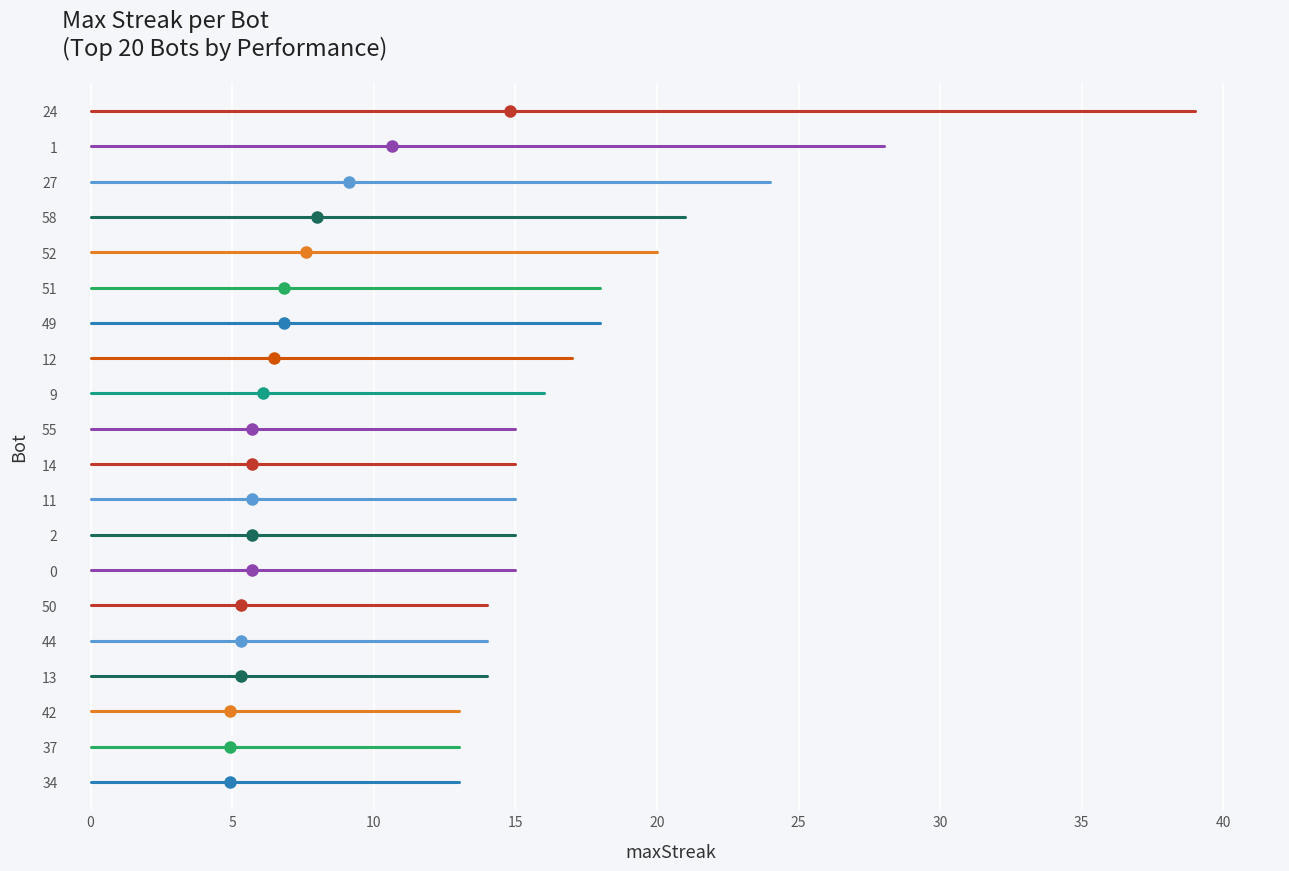

What is the value of the 18th point from the left?

13